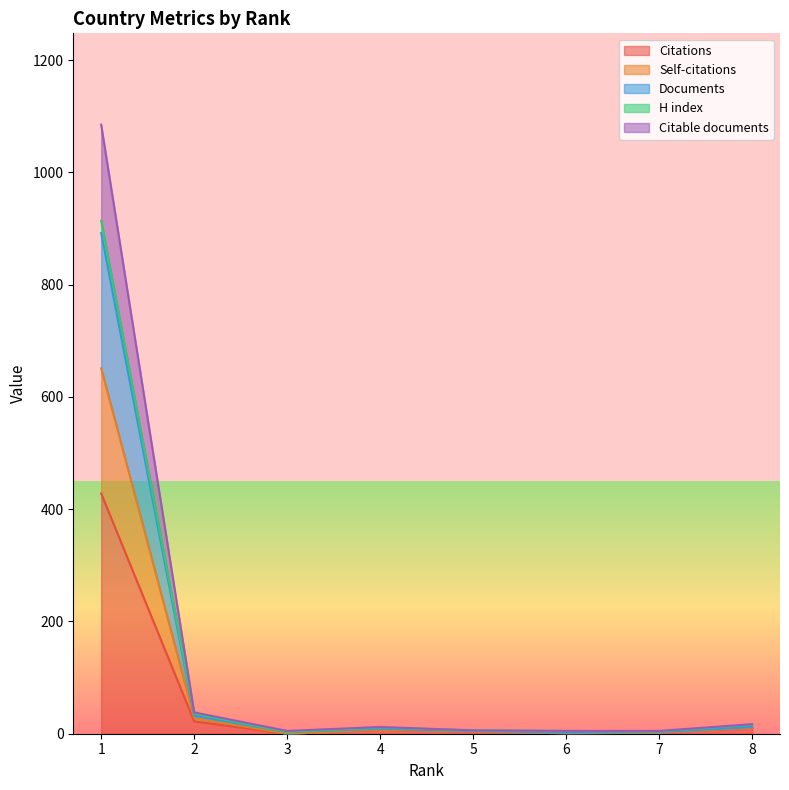

Between 1 and 2, which is larger?

1